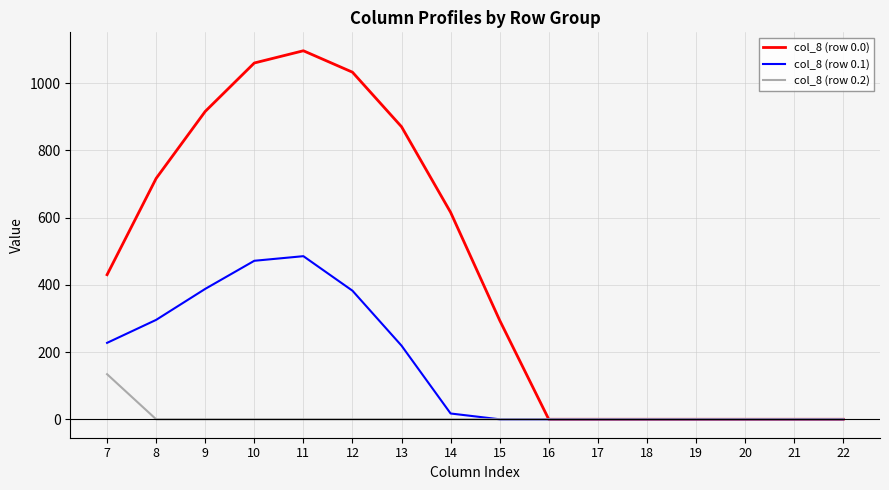

Which series has the widest spread of values?

col_8 (row 0.0)